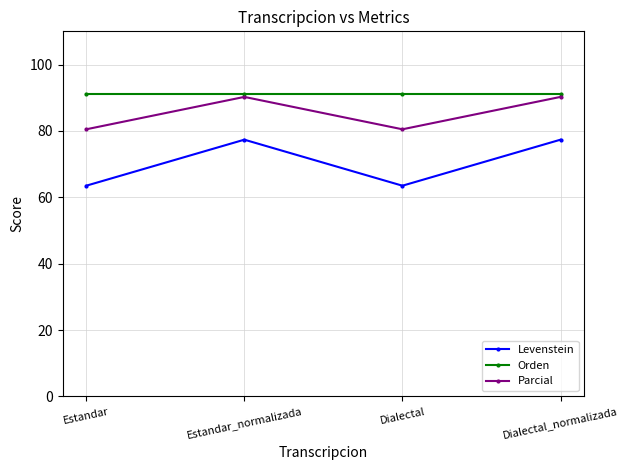

Is the value of Parcial at Dialectal_normalizada greater than the value of Levenstein at Estandar_normalizada?

Yes